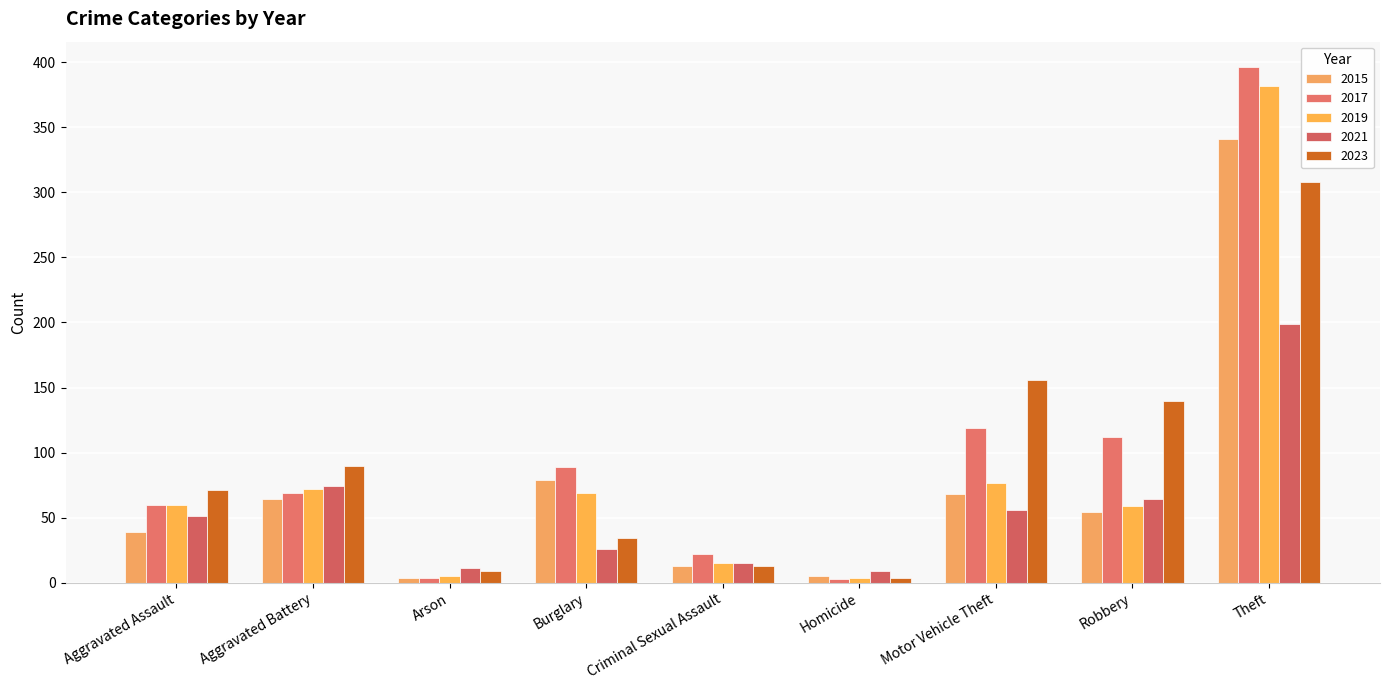

Rank the series by their maximum value, from lowest to highest.

2021, 2023, 2015, 2019, 2017